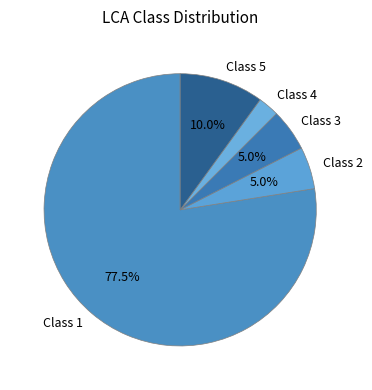

Is there a majority slice in this chart?

Yes